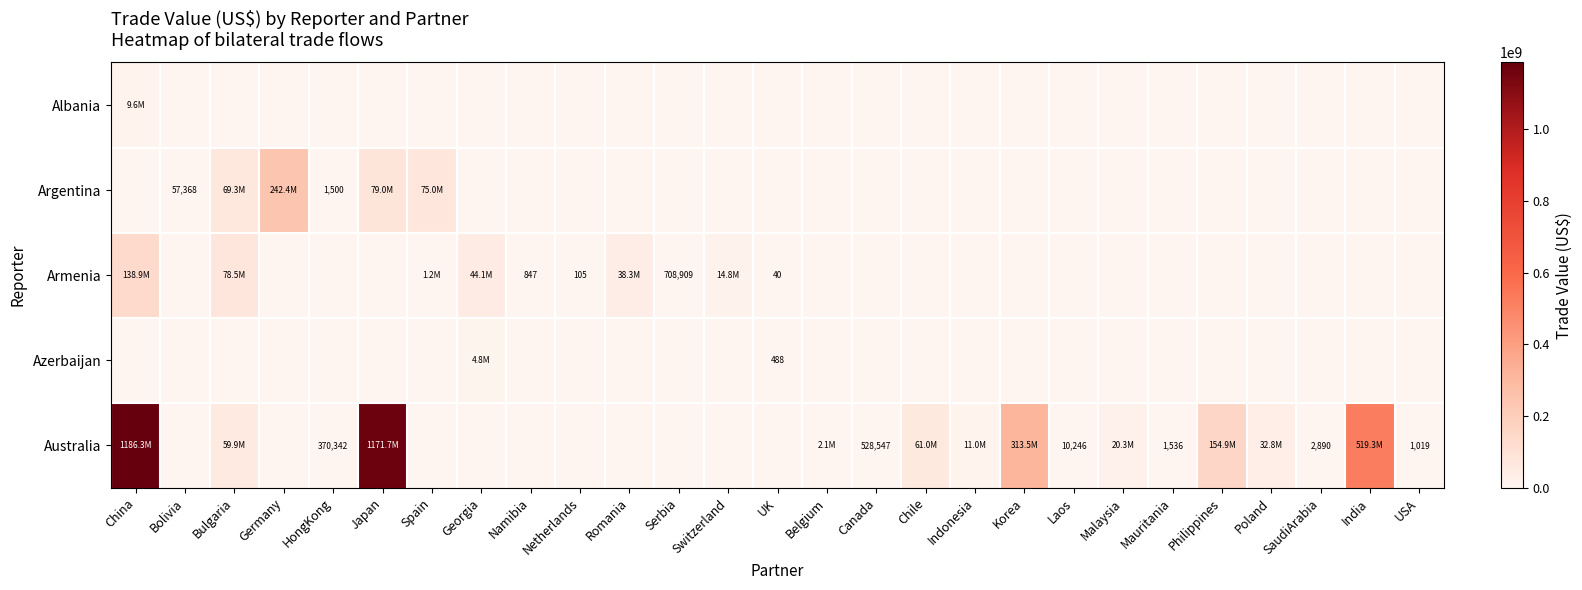

True or false: Argentina has a value of 2110 at HongKong.

False